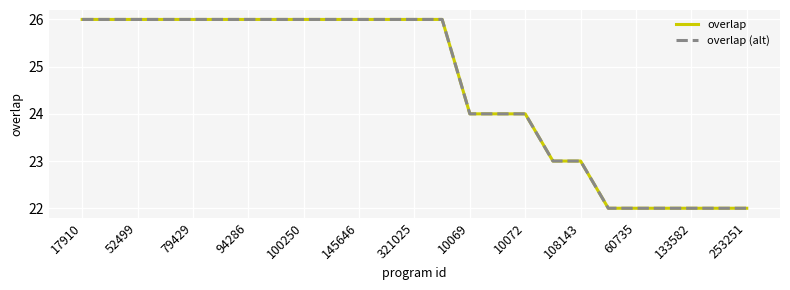

True or false: overlap has more than 1 interior local peaks.

False